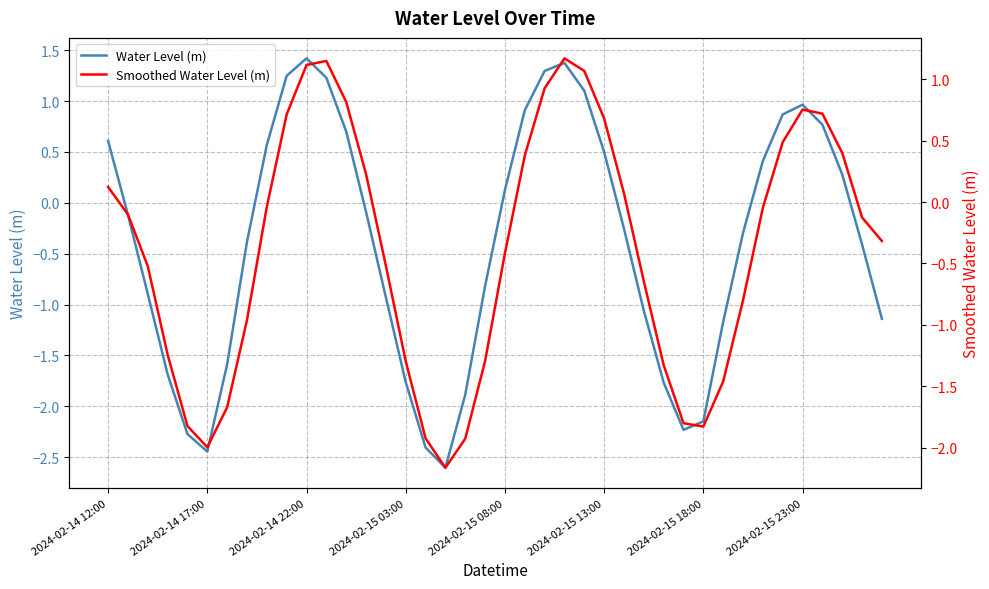

At which label does Water Level (m) first exceed 0?

2024-02-14 12:00